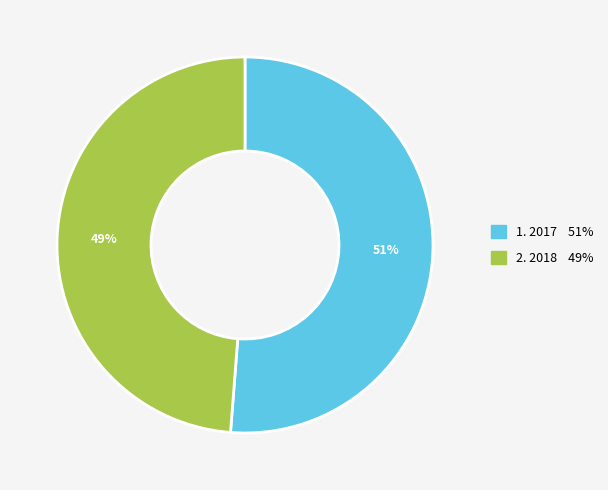

Is there a majority slice in this chart?

Yes